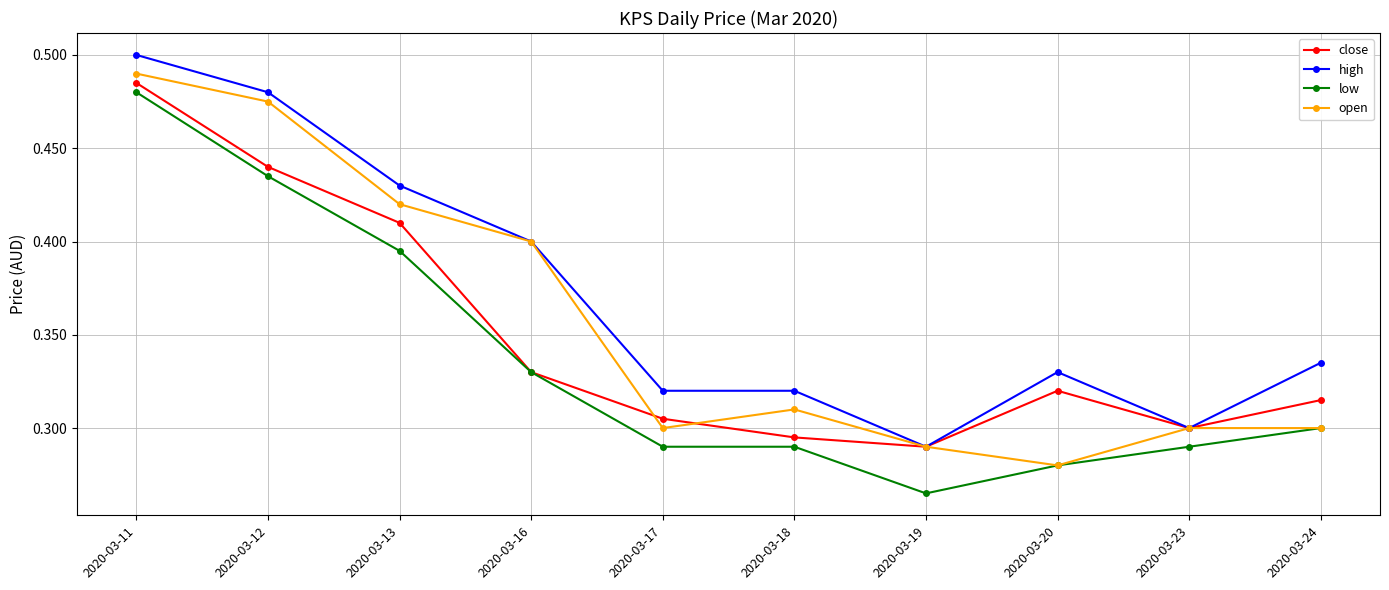

Which category has the highest value in the close series?

2020-03-11